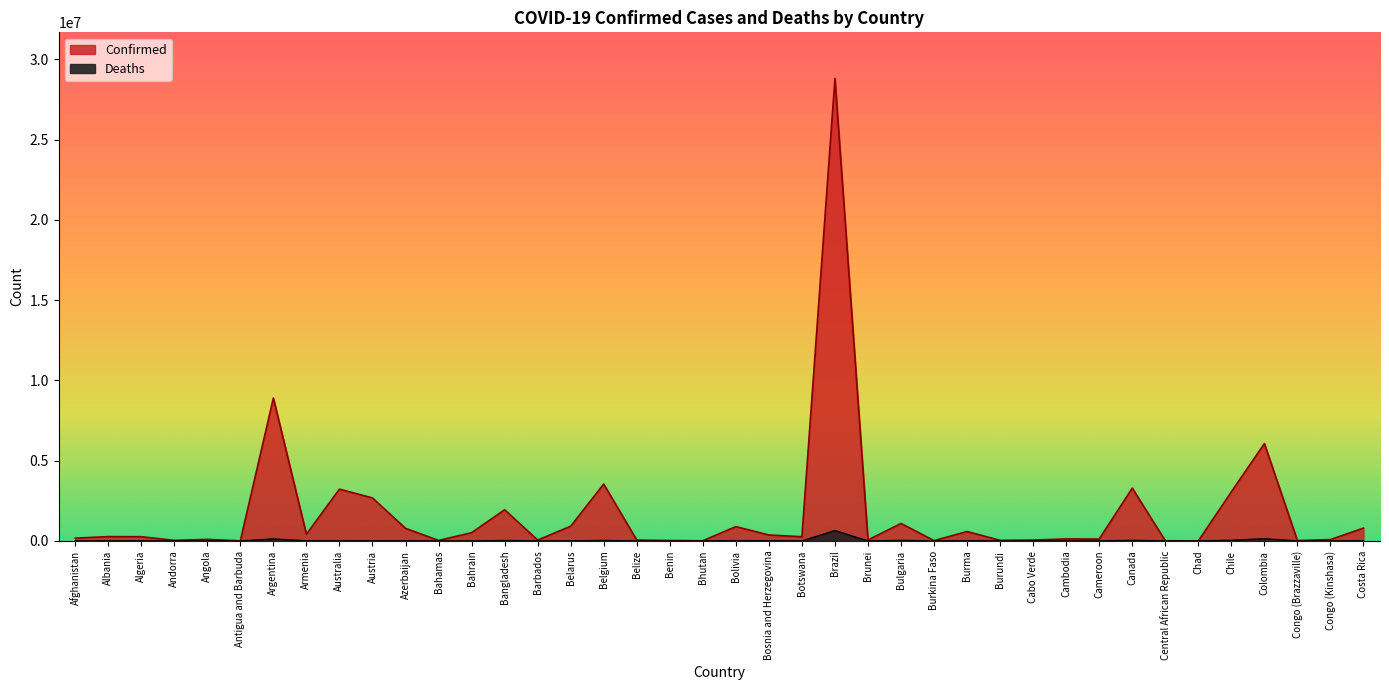

What is the difference between the second highest and minimum values in the Confirmed series?

8893408